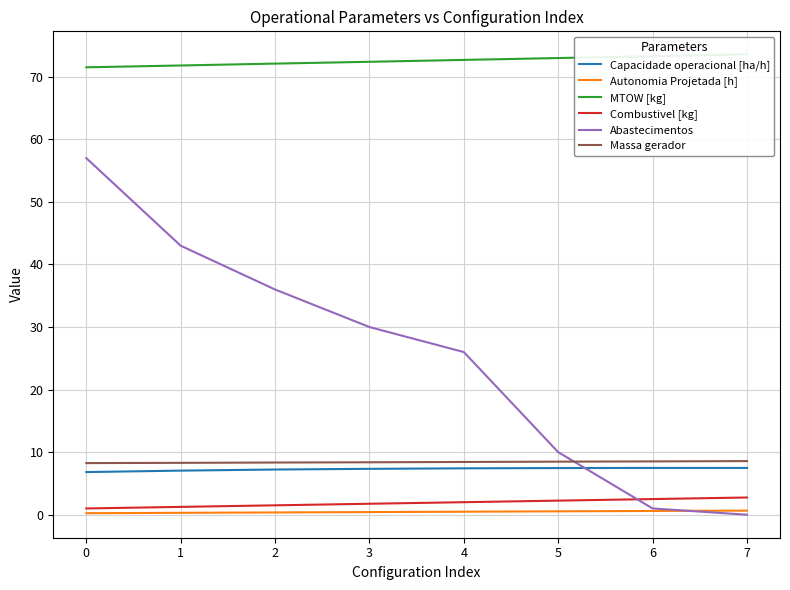

The Abastecimentos series shows 1.0 at 6. True or false?

True